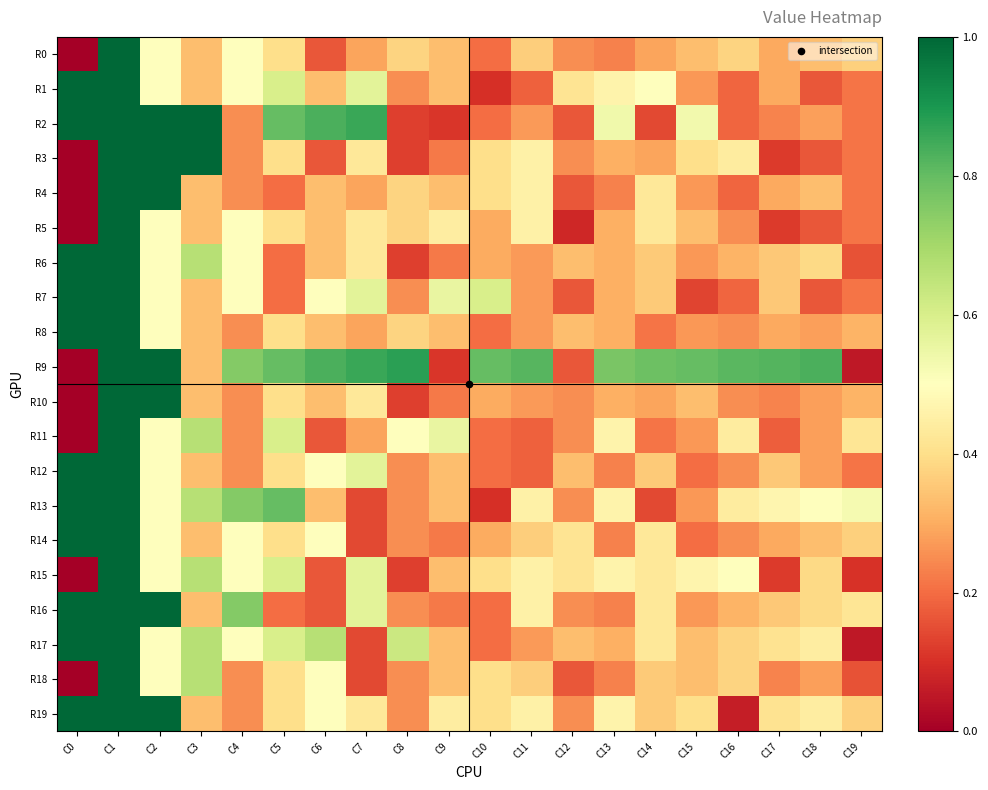

Rank the series at C6 from highest to lowest value.

R2, R9, R17, R7, R12, R14, R18, R19, R1, R4, R5, R6, R8, R10, R13, R0, R3, R11, R15, R16